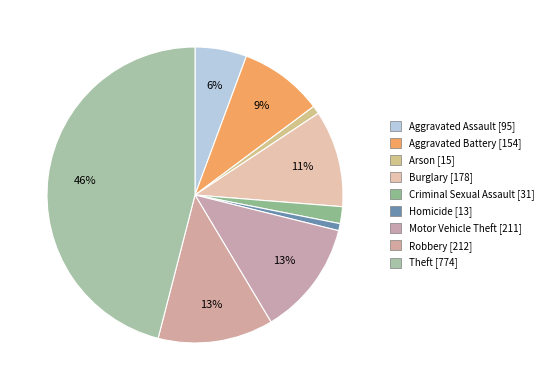

To the nearest percent, what portion does Arson represent?

1%